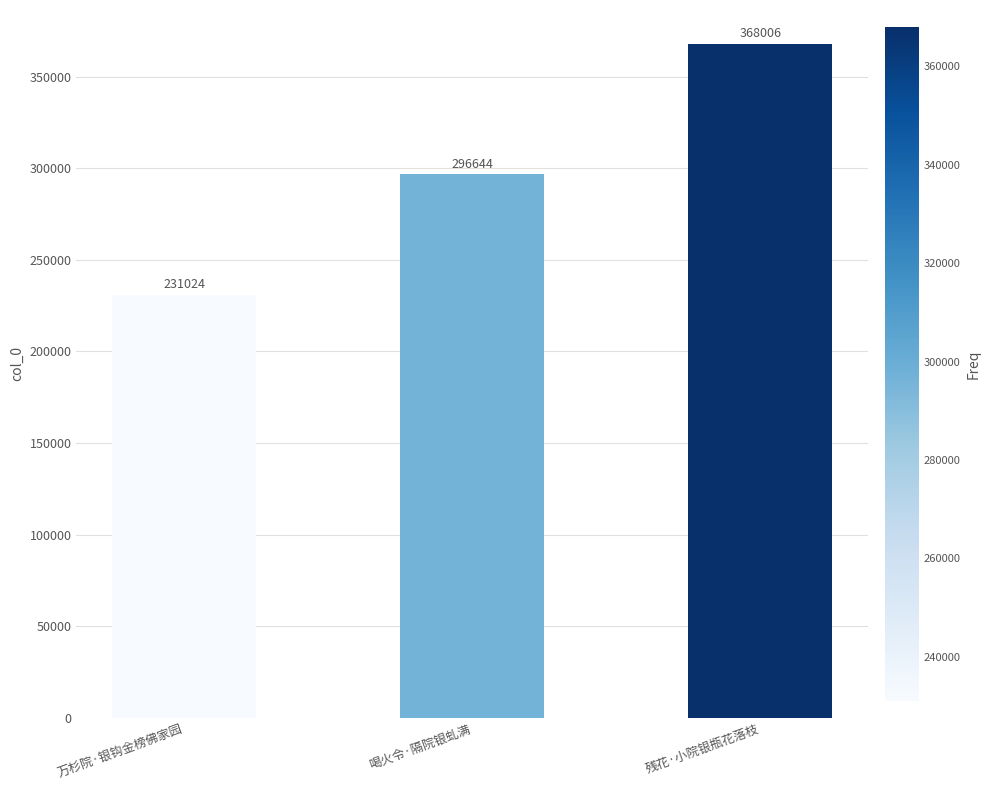

Reading left to right, what are all the values shown in this chart?

231024	296644	368006